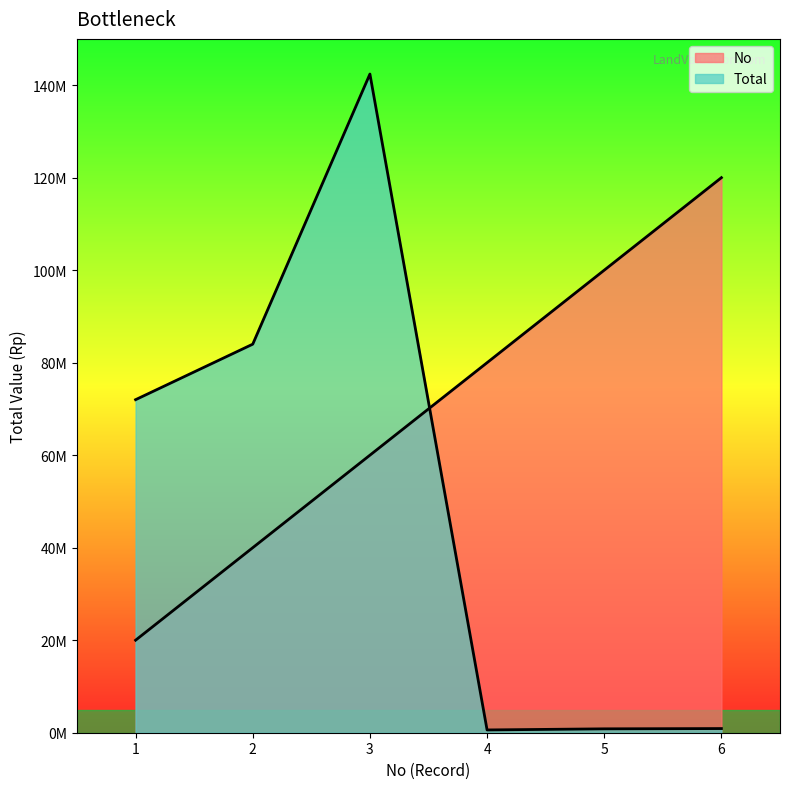

List the series in order of their overall mean, highest first.

No, Total